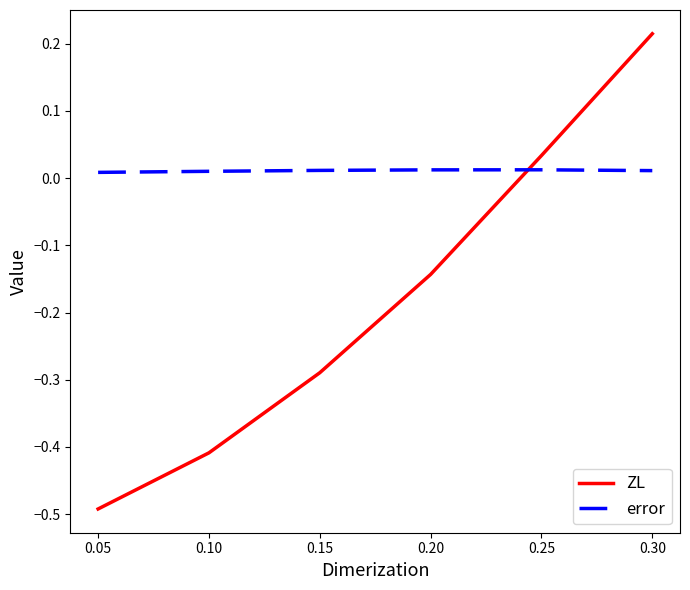

How many negative values does the ZL series have?

4